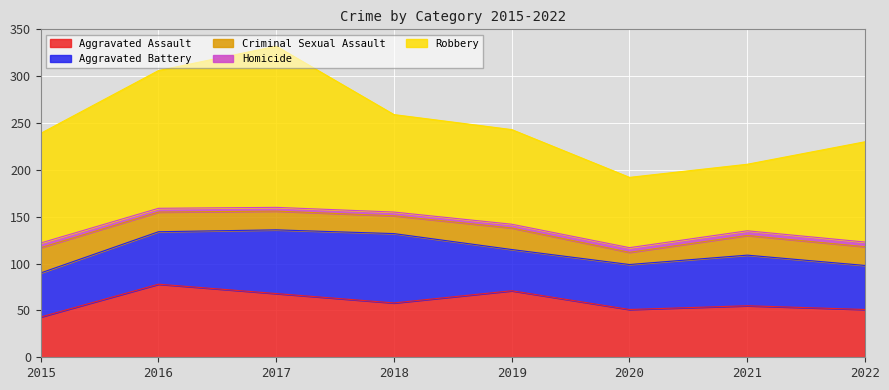

At how many categories does at least one series exceed 86?

6